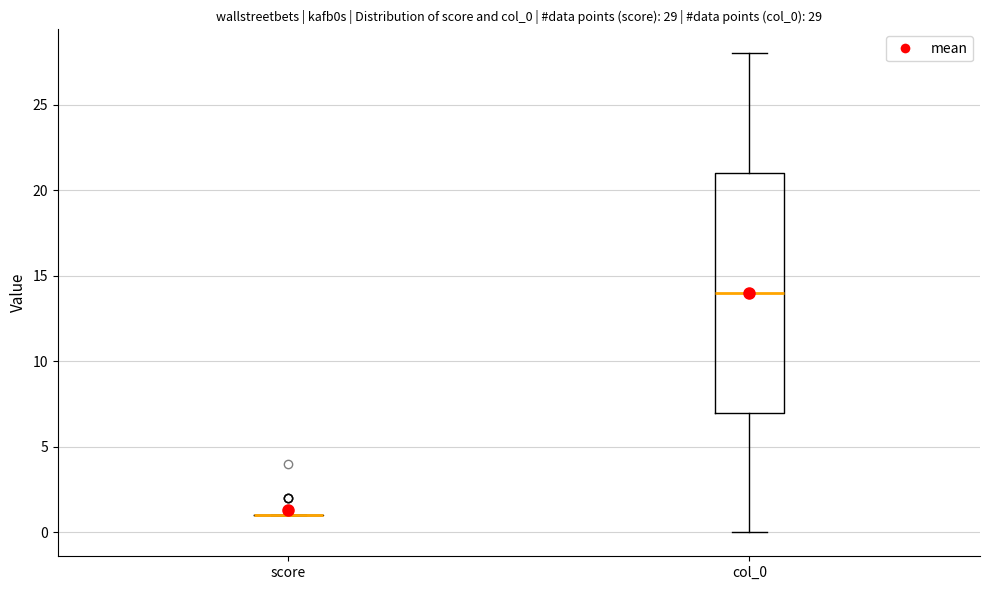

Which box is the tallest, from its lower edge to its upper edge?

col_0